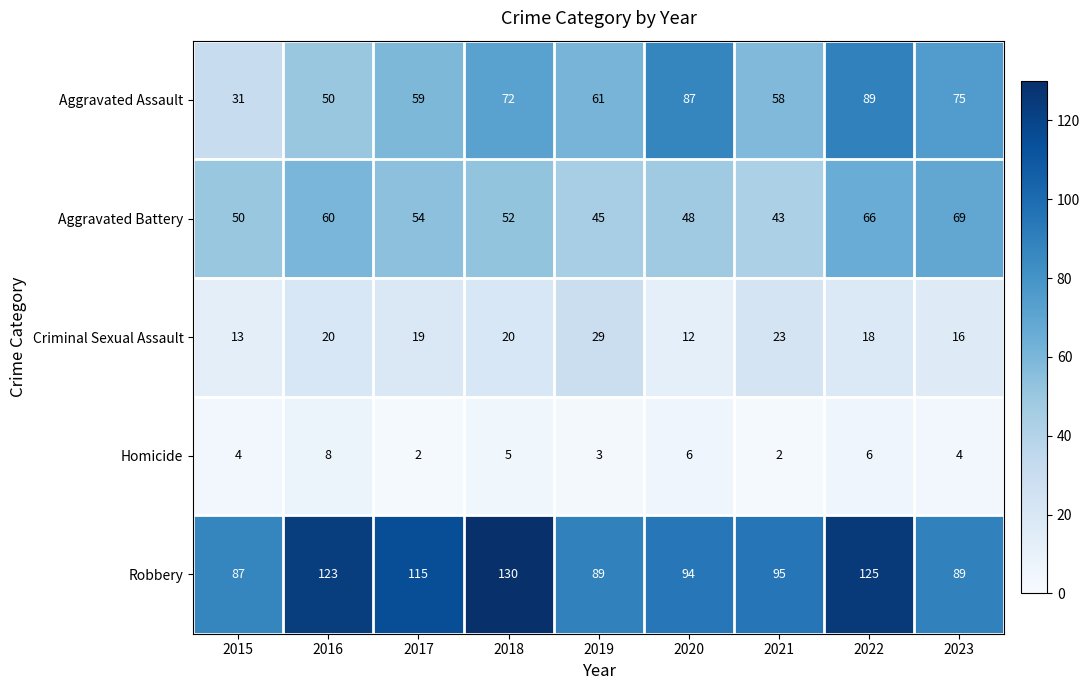

What is the spread (max minus min) of values at 2021?

93